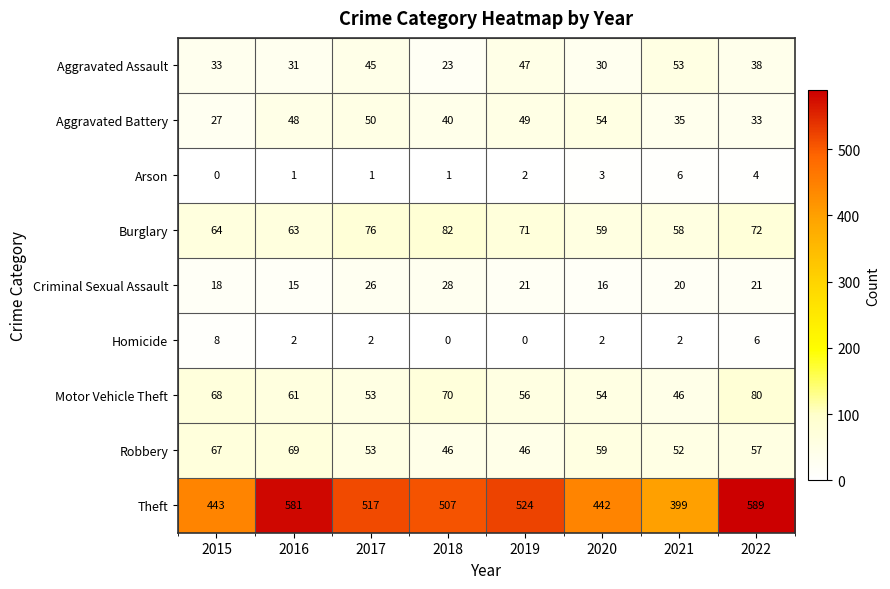

True or false: Burglary has a value of 115 at 2017.

False